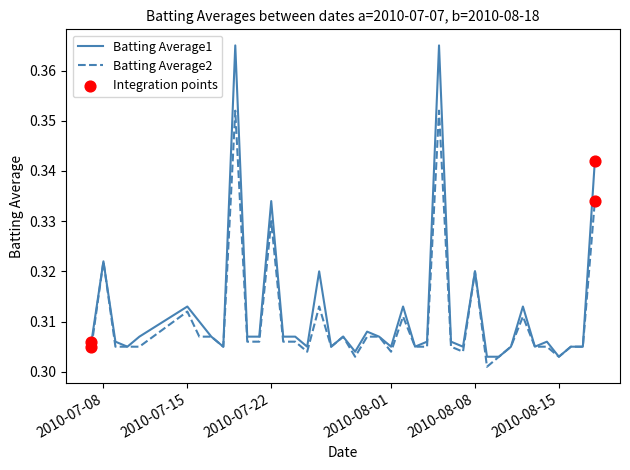

List the series in order of their peak value, lowest first.

Batting Average2, Batting Average1